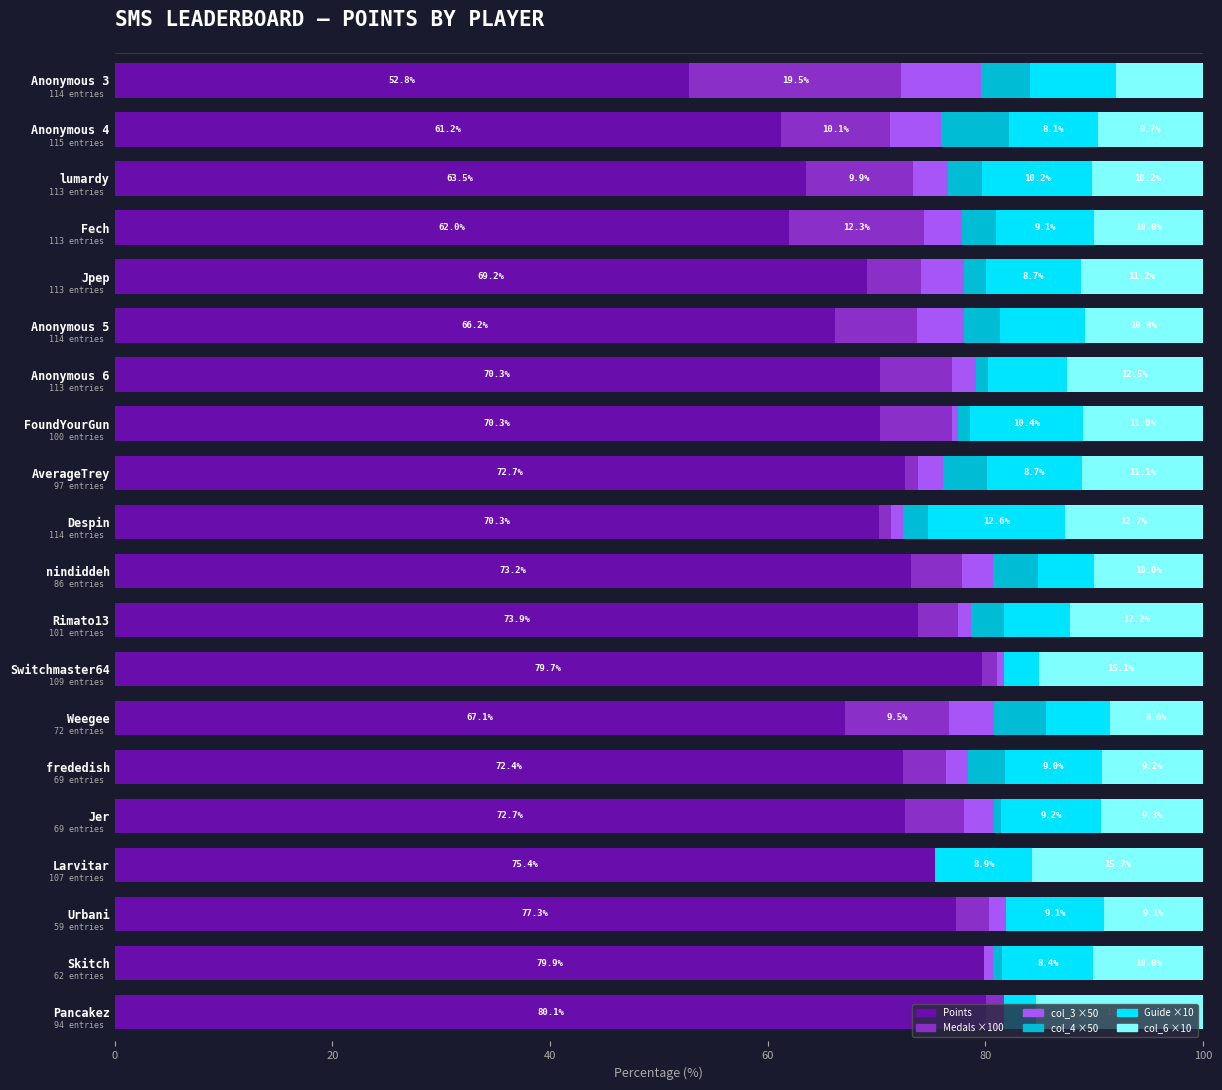

How many values in the Points series exceed 72?

10